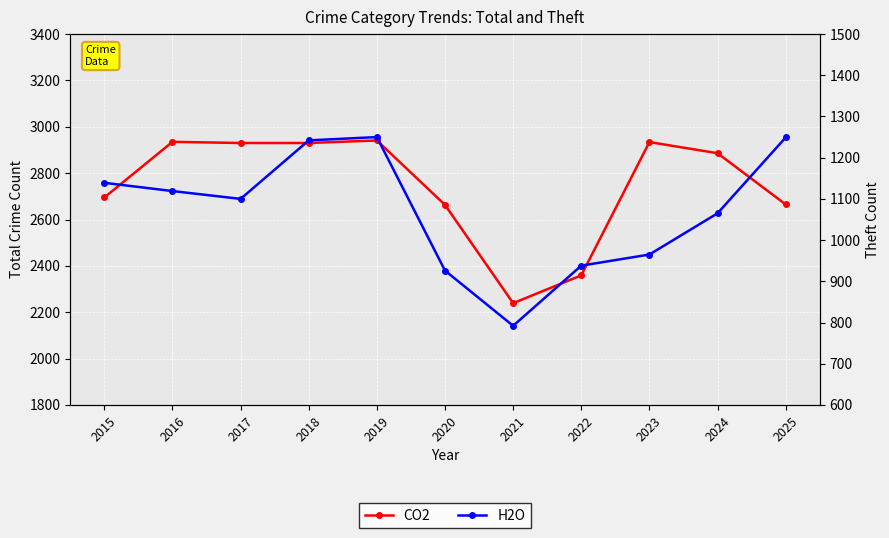

How many lines are shown in the chart?

2